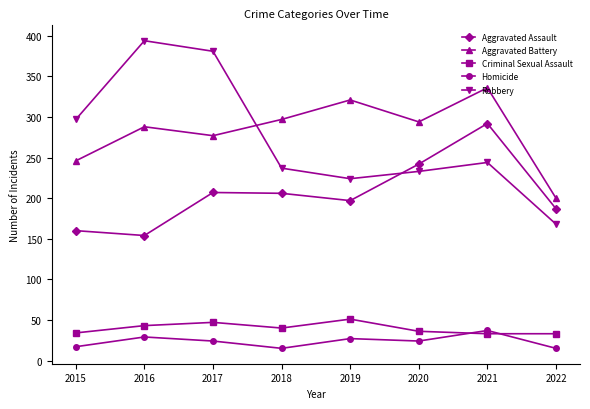

What are all the series names shown in the legend?

Aggravated Assault, Aggravated Battery, Criminal Sexual Assault, Homicide, Robbery